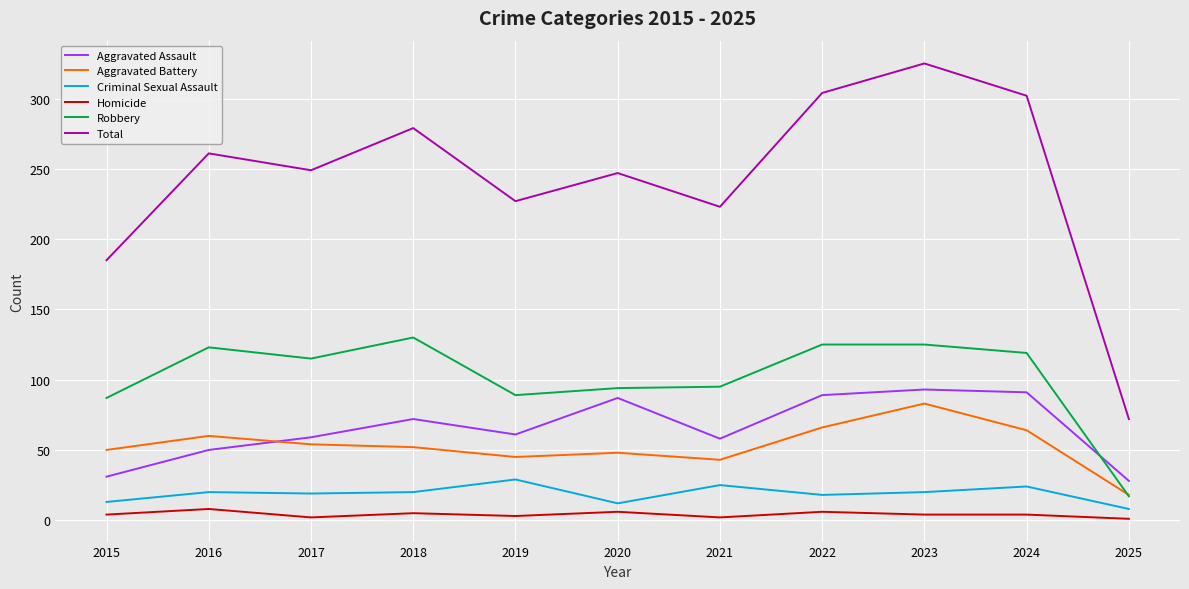

What is the maximum value for Total?

325